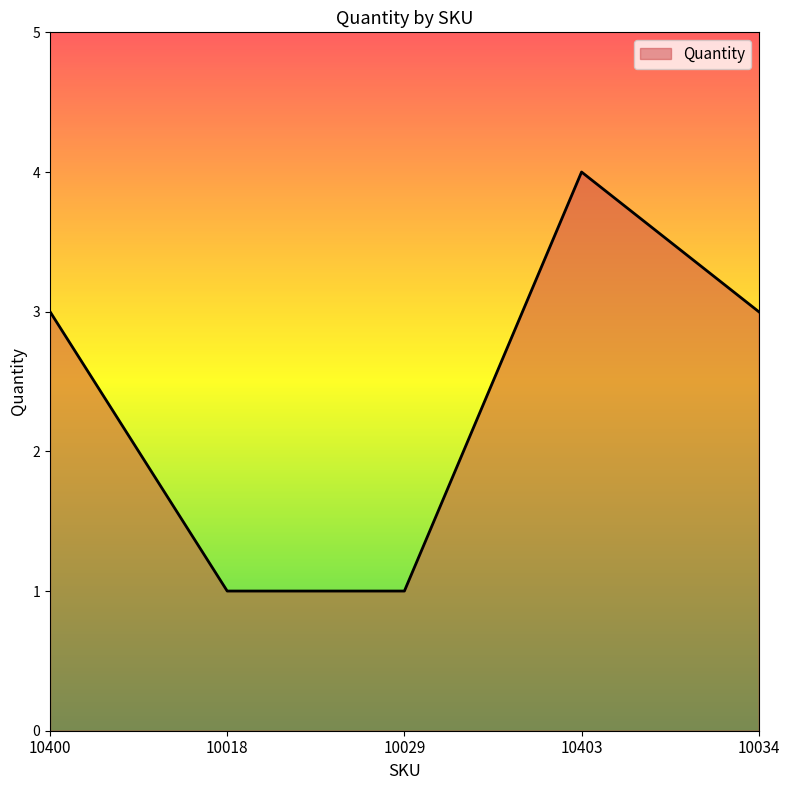

Read the value at 10403.

4